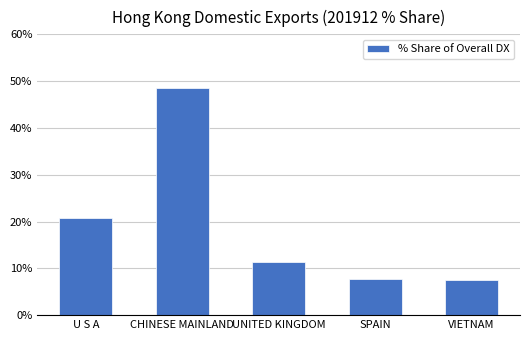

How many bars are there in total?

5